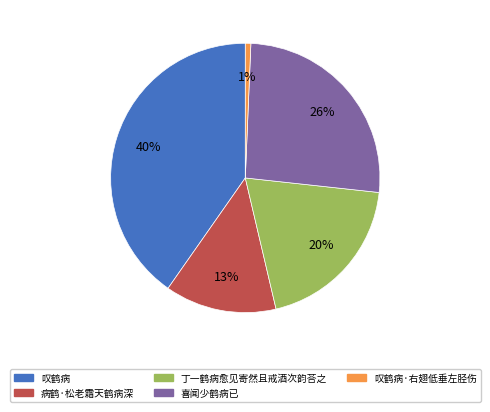

Is there a majority slice in this chart?

No